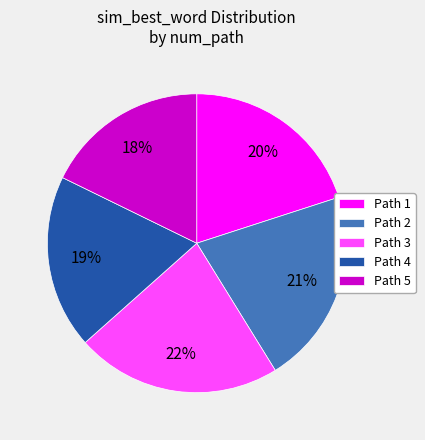

How many slices are in this pie chart?

5